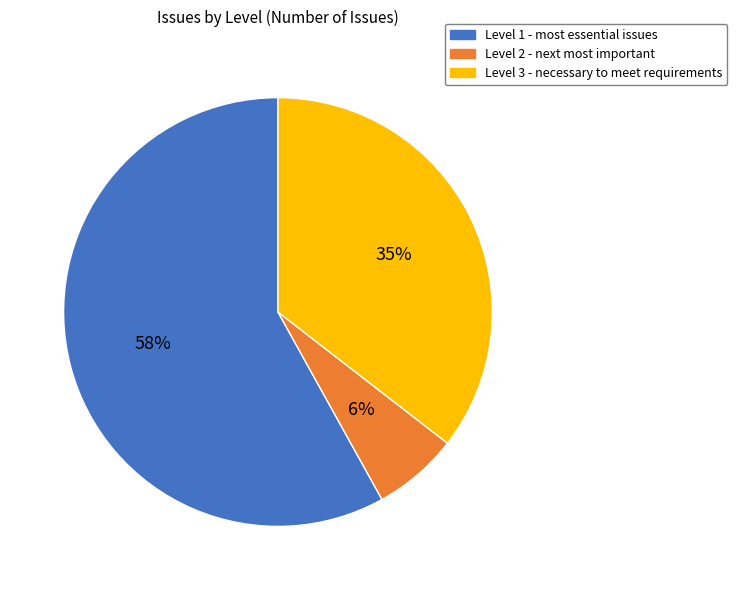

The Level 1 - most essential issues slice represents 58% of the pie. True or false?

True